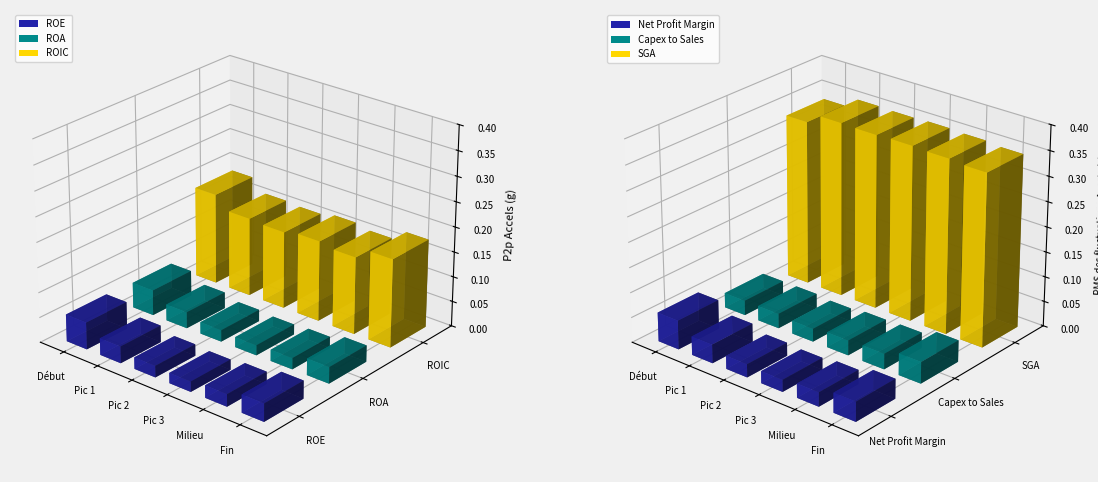

What are all the series names shown in the legend?

ROE, ROA, ROIC, Net Profit Margin, Capex to Sales, SGA